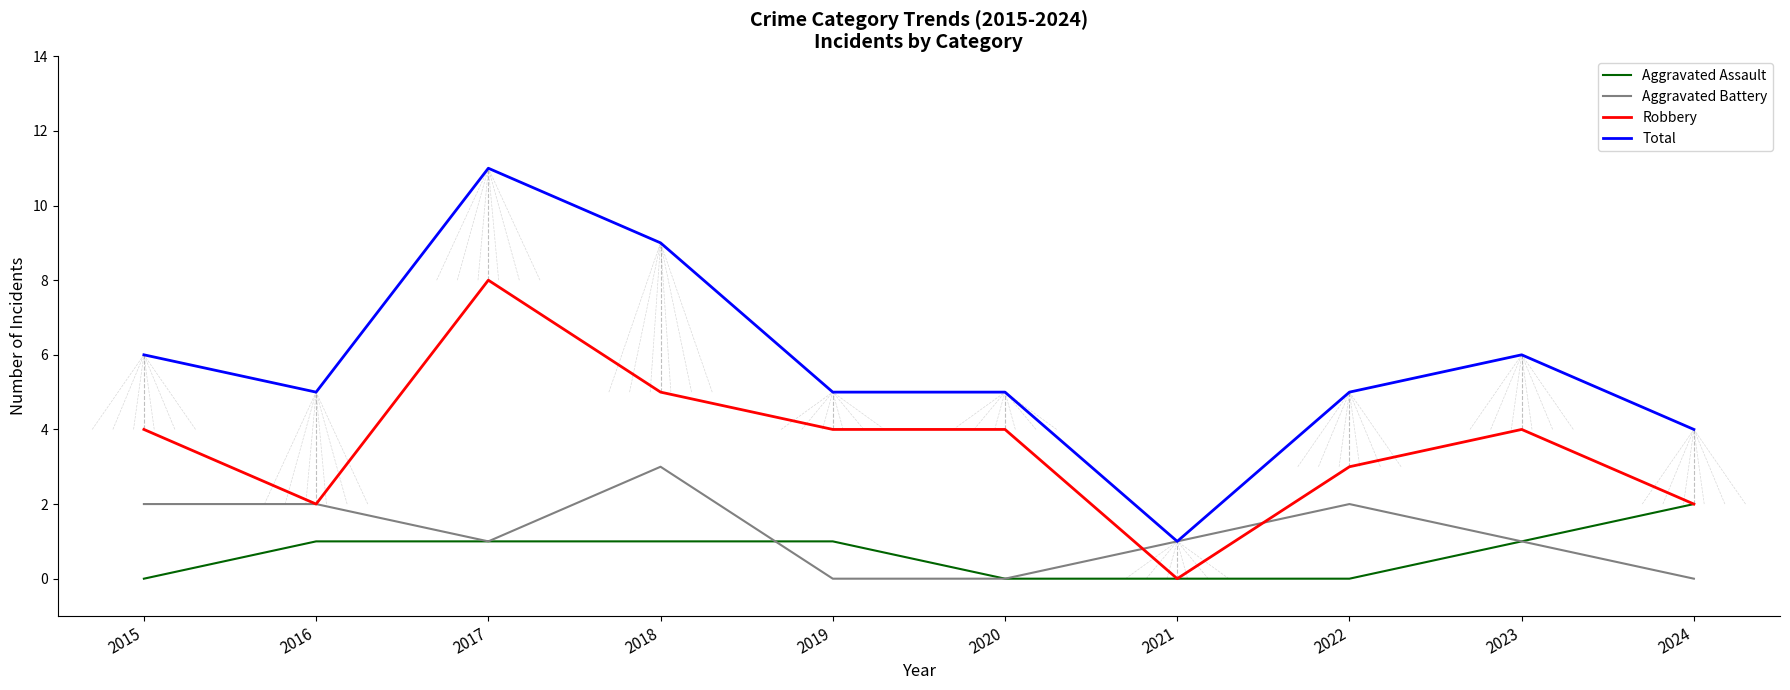

List the series in order of their peak value, lowest first.

Aggravated Assault, Aggravated Battery, Robbery, Total